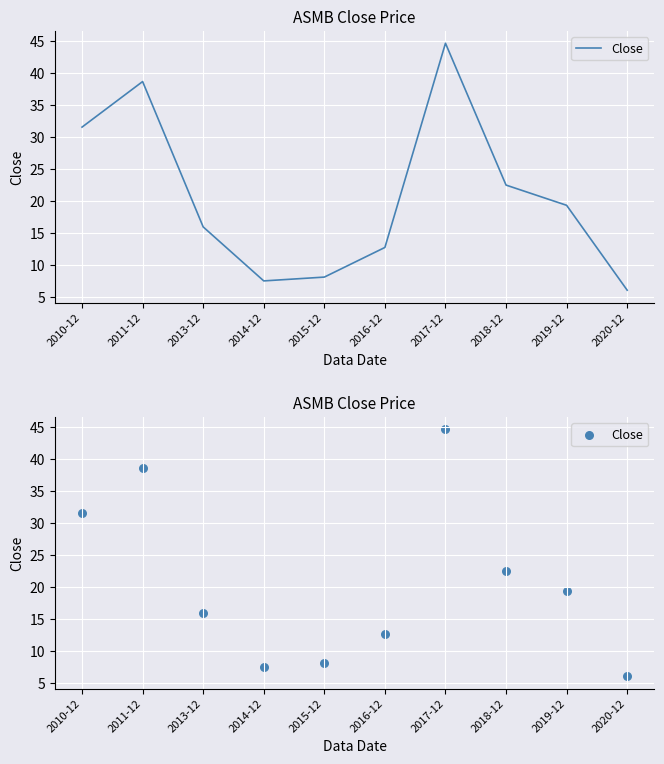

Between 2011-12 and 2013-12, which is larger?

2011-12